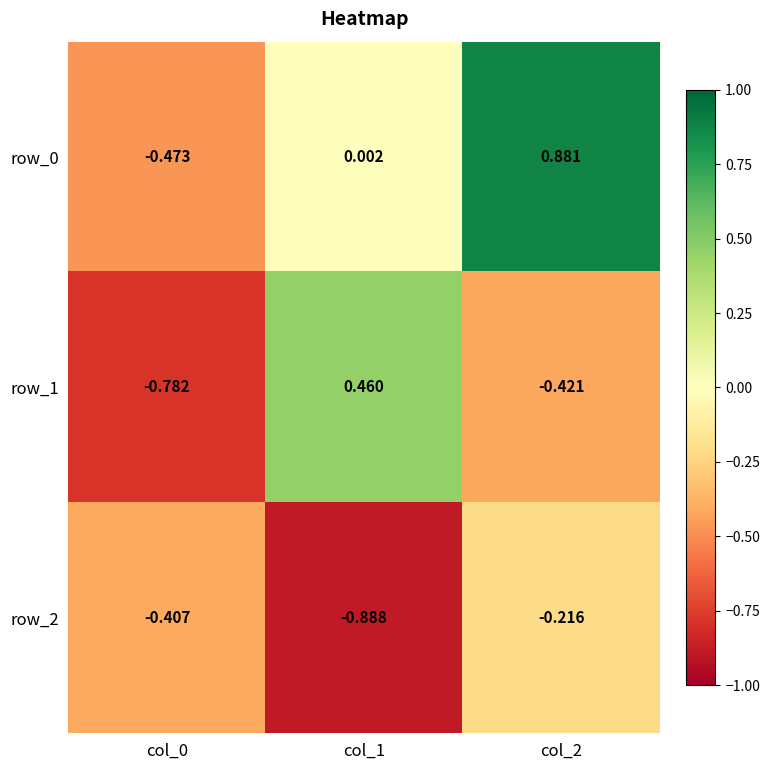

What is the spread (max minus min) of values at col_0?

0.4